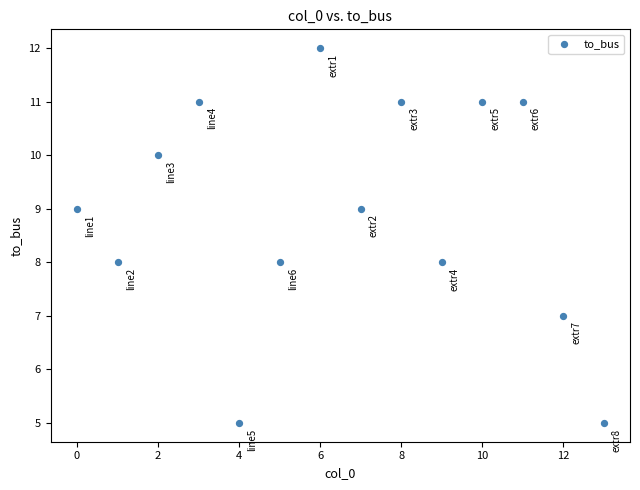

What is the range of Y values (max minus min)?

7